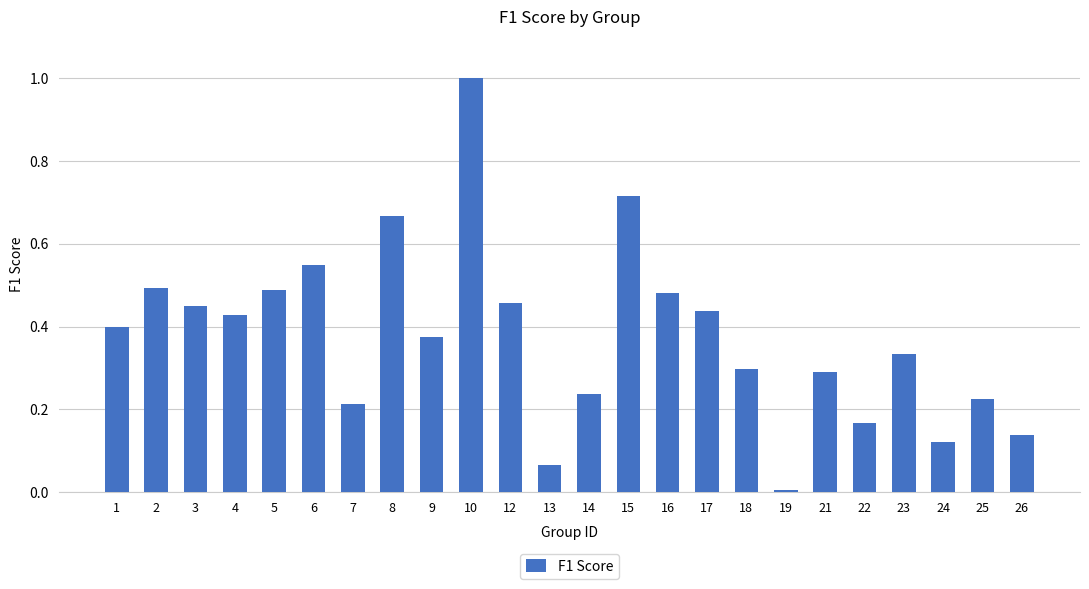

How many bars are there in total?

24